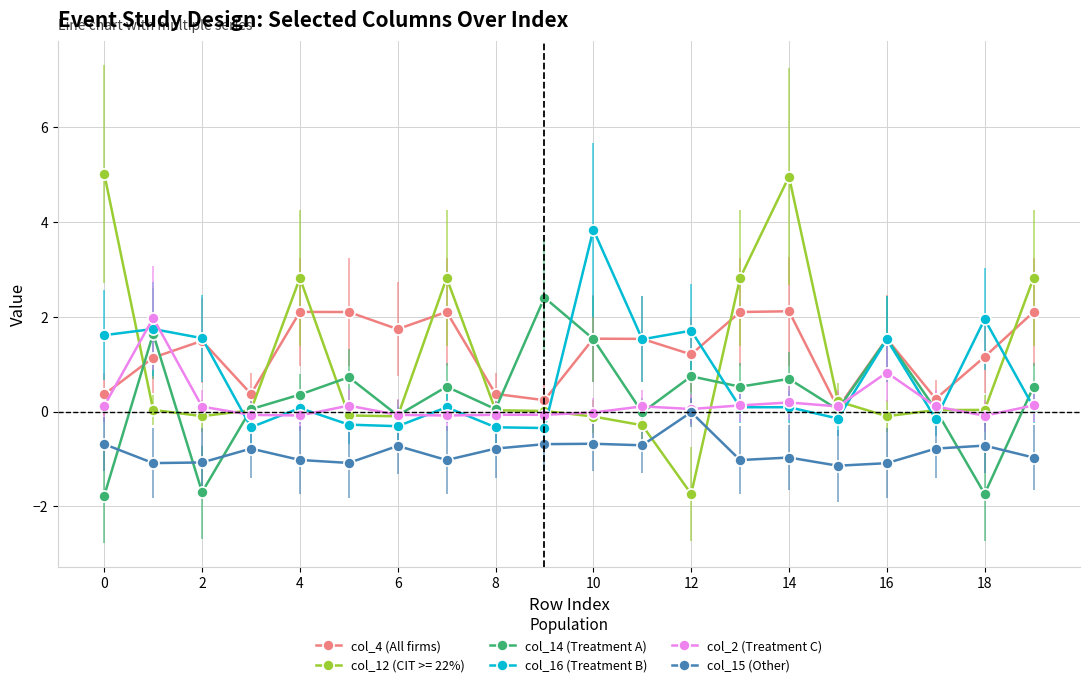

What is the maximum value shown in the chart?

5.0